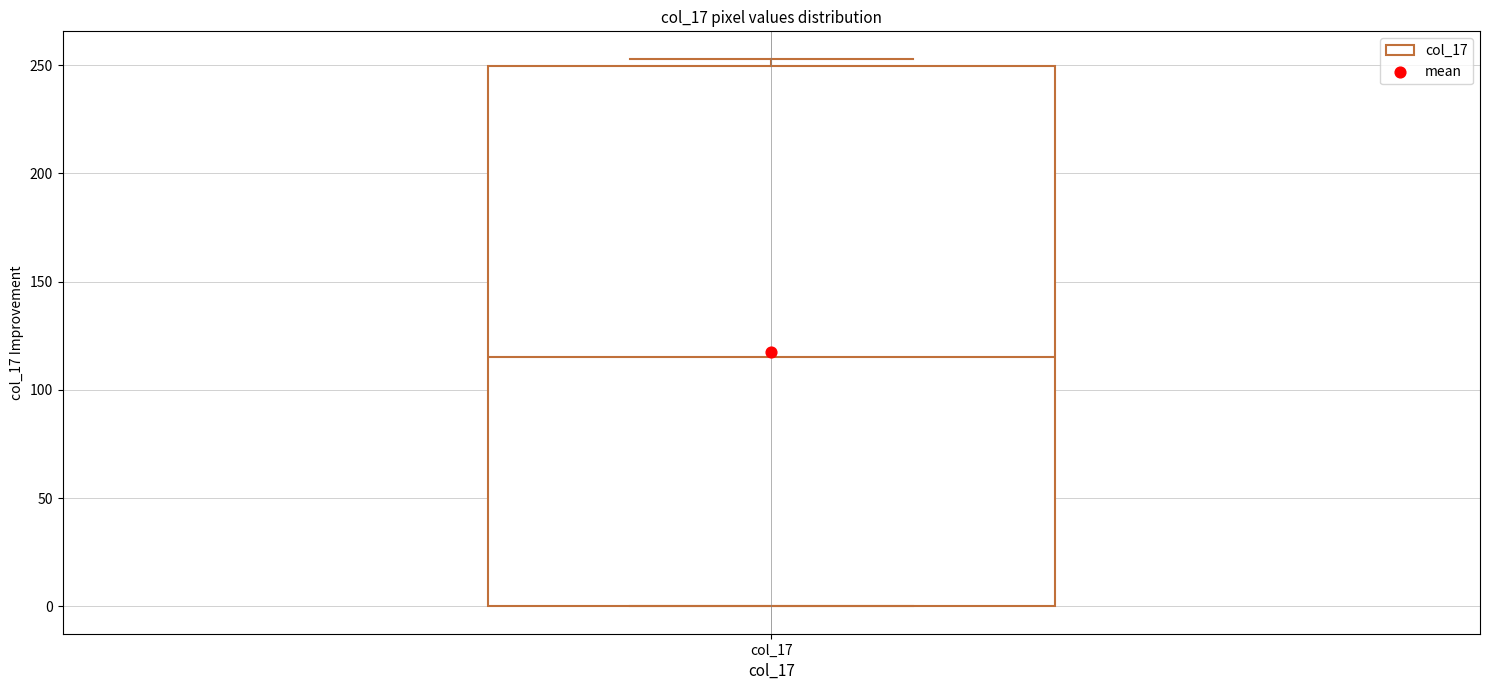

Read this box plot against the y-axis: the position of the median line, the range covered by the box, and the ends of both whiskers. The values are not printed on the chart, so give them approximately, as read against the axis.

median 115, box 0 to 250, whiskers 0 to 255